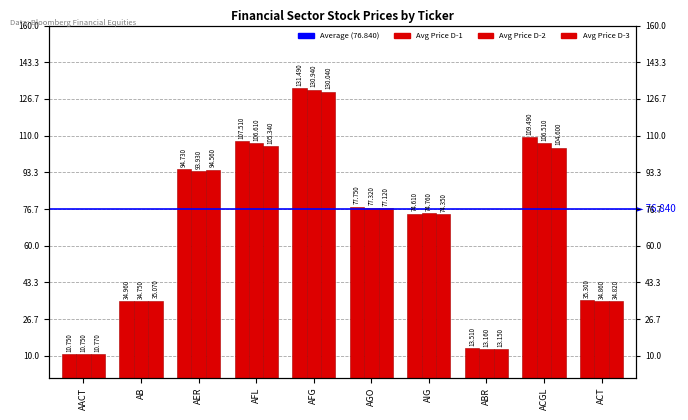

Reading left to right, transcribe all the data shown in this chart.

Avg Price D-1: AACT=10.8	AB=35.0	AER=94.7	AFL=107.5	AFG=131.5	AGO=77.8	AIG=74.6	ABR=13.5	ACGL=109.5	ACT=35.3
Avg Price D-2: AACT=10.8	AB=34.8	AER=93.9	AFL=106.6	AFG=130.9	AGO=77.3	AIG=74.8	ABR=13.2	ACGL=106.5	ACT=34.9
Avg Price D-3: AACT=10.8	AB=35.1	AER=94.6	AFL=105.3	AFG=130.0	AGO=77.1	AIG=74.3	ABR=13.2	ACGL=104.6	ACT=34.8